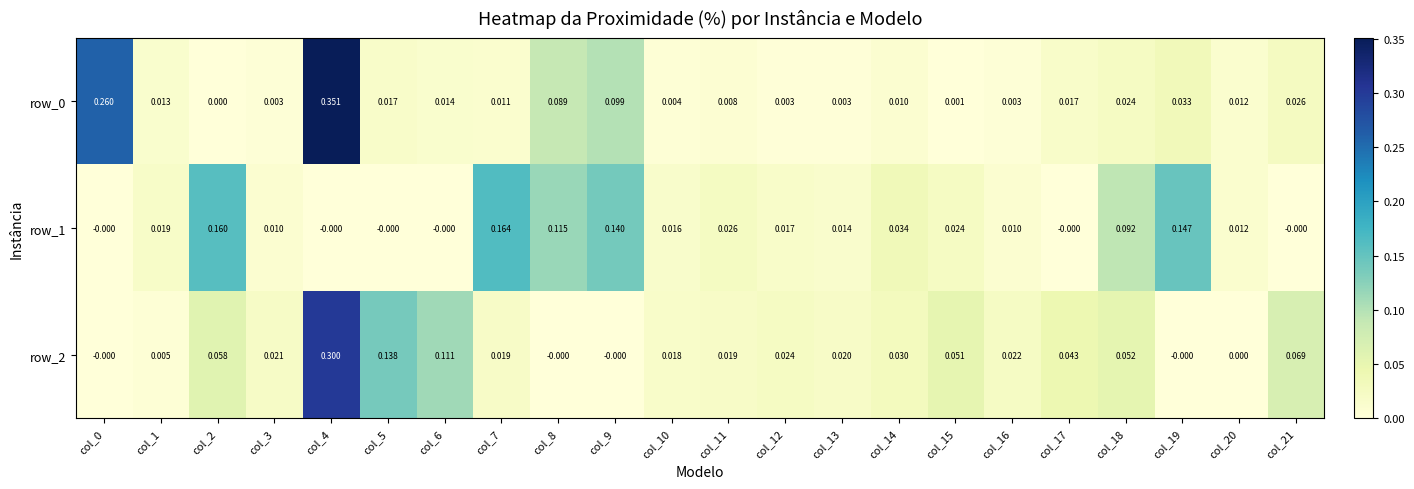

How many positive values does the row_2 series have?

17